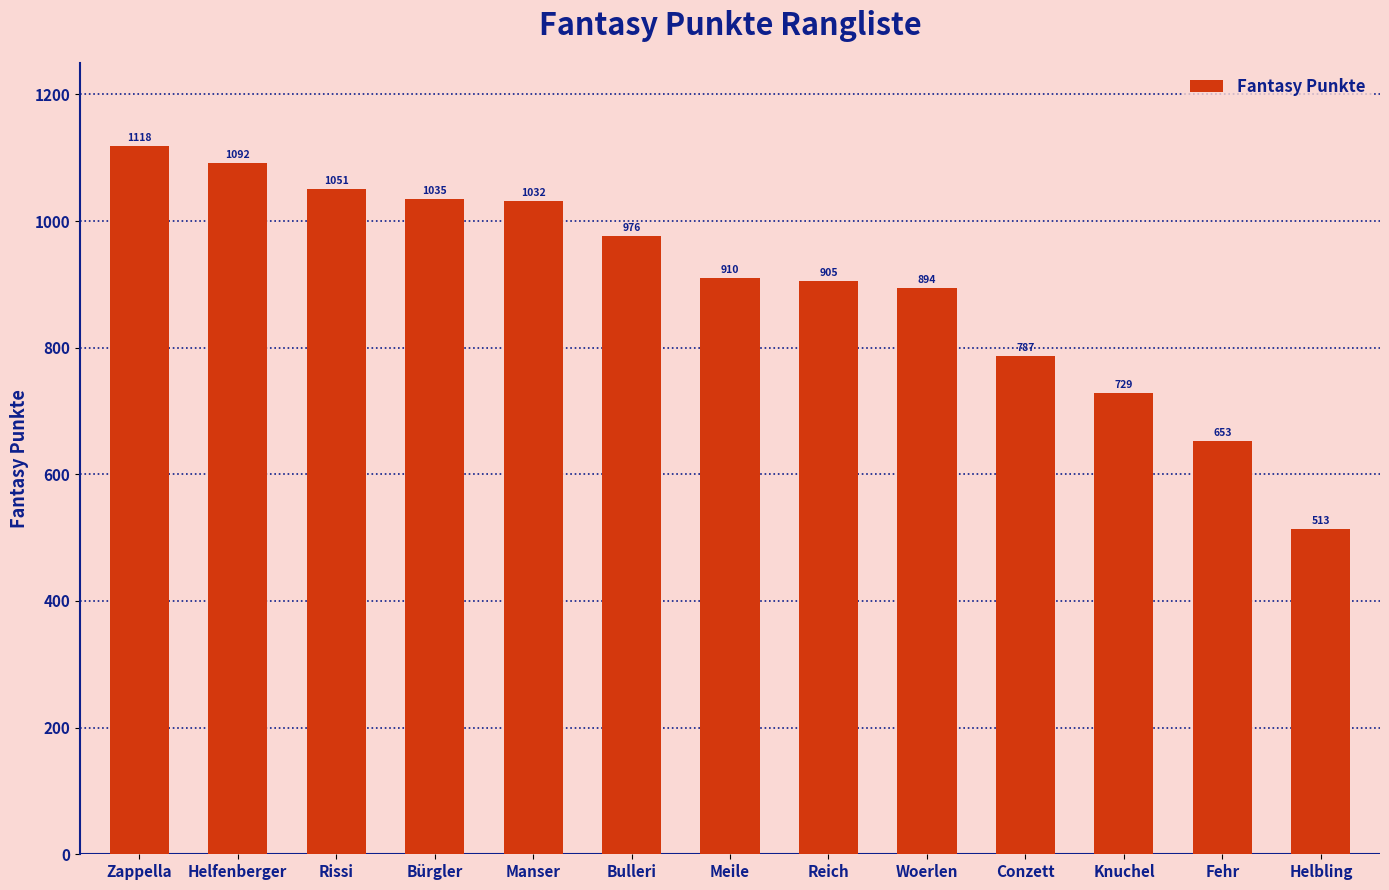

Which category has the highest value across all series?

Zappella